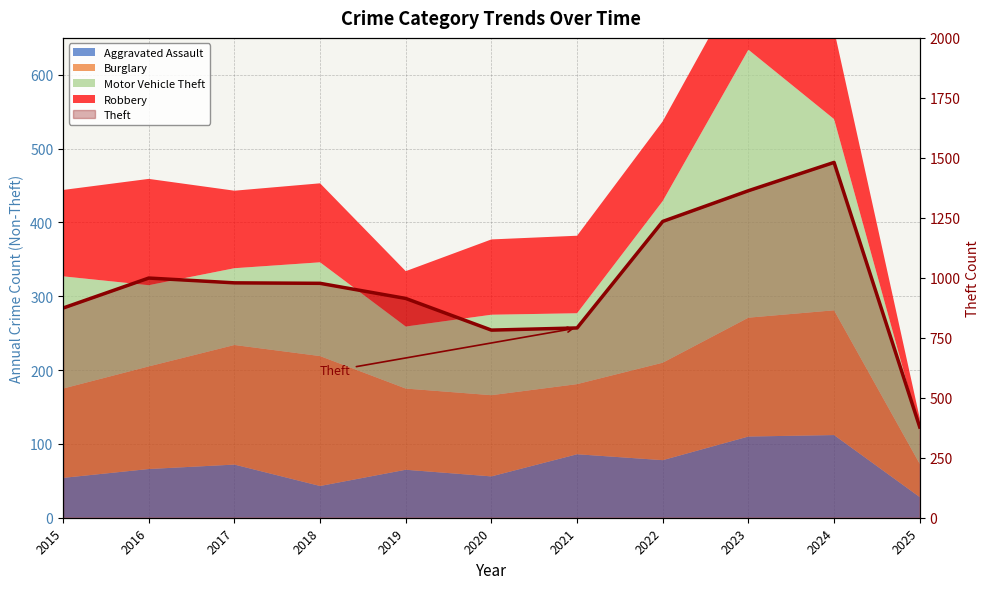

Reading right to left, what are all the values shown in this chart?

2025=378	2024=1481	2023=1363	2022=1235	2021=791	2020=782	2019=914	2018=977	2017=979	2016=999	2015=874